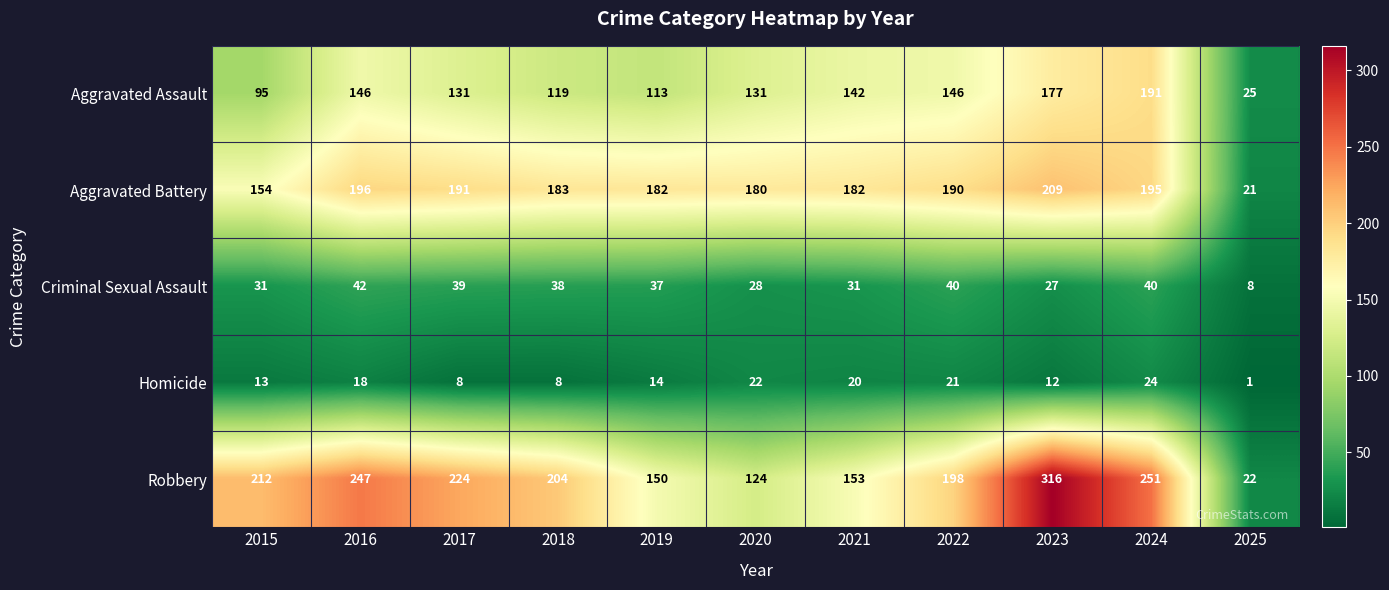

Which category has the lowest value across all series?

2025